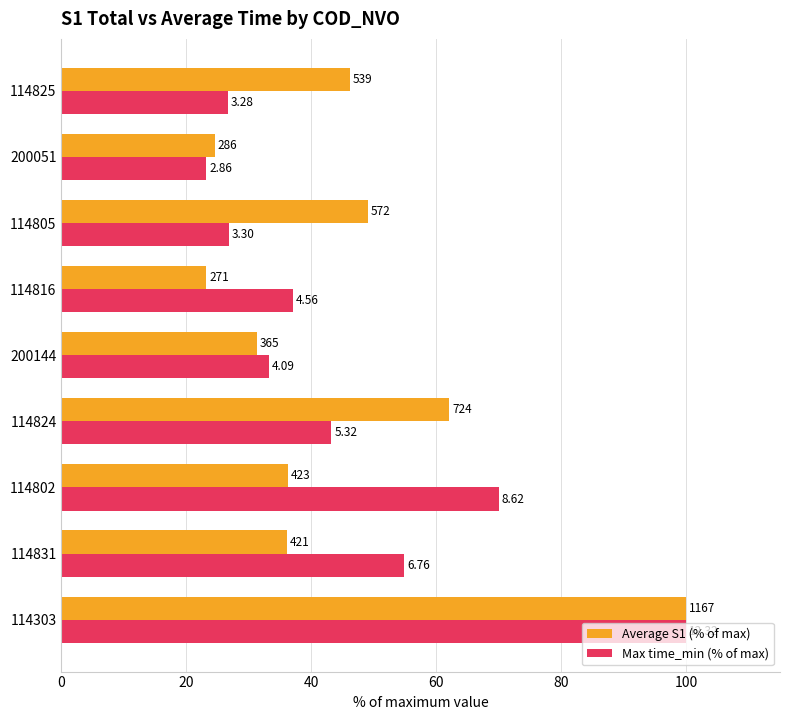

What are all the series names shown in the legend?

Average S1 (% of max), Max time_min (% of max)